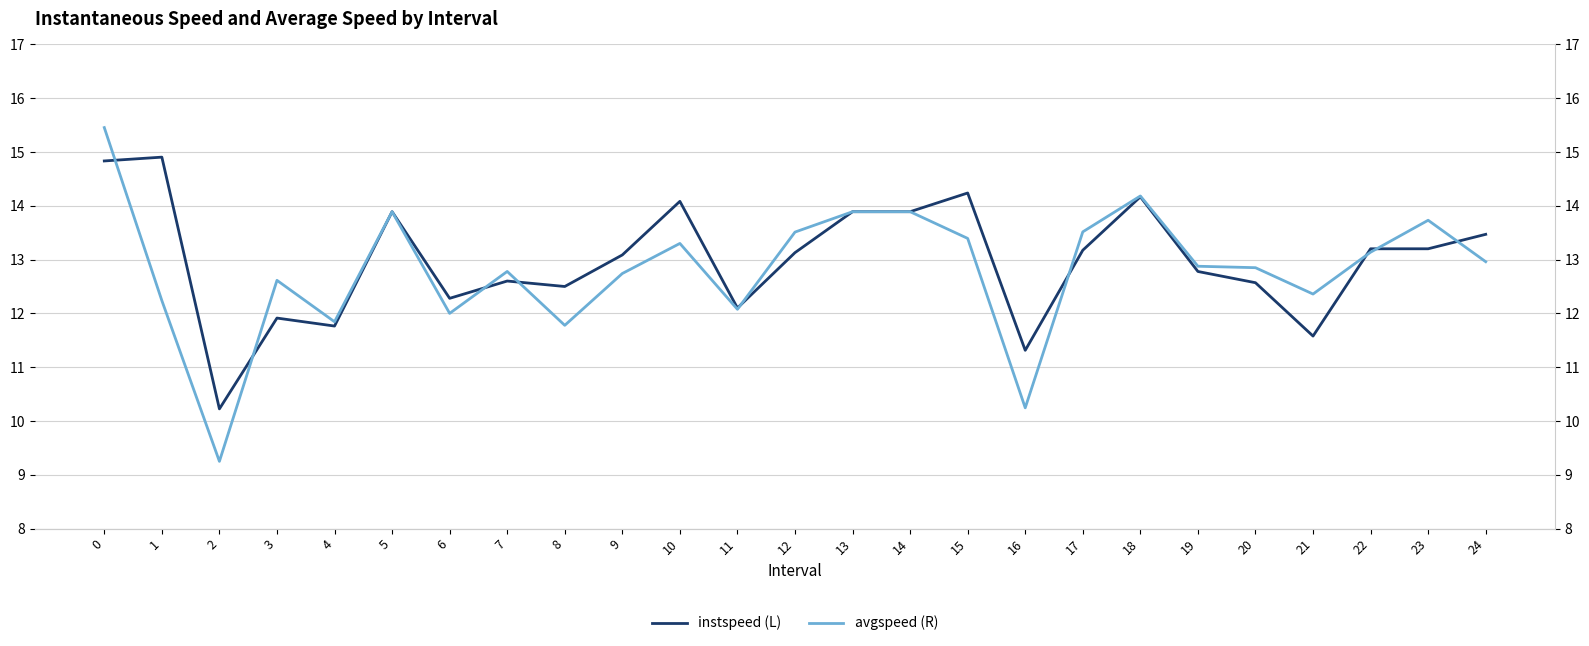

Count the number of data series in this chart.

2